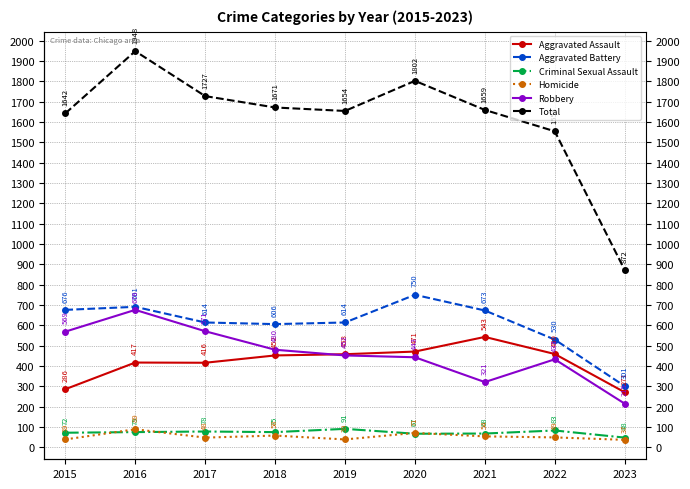

The Aggravated Battery series shows 234 at 2022. True or false?

False